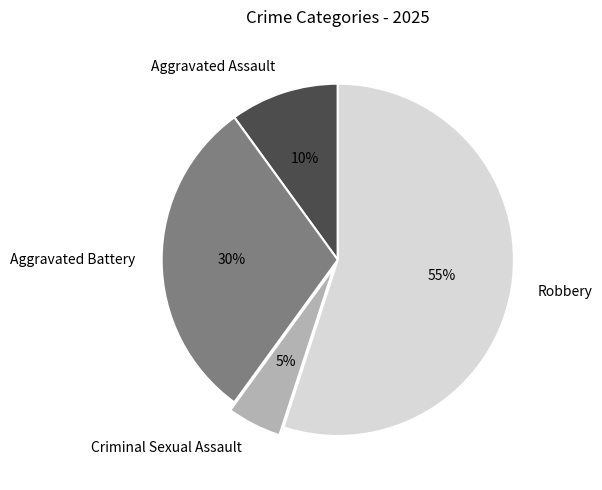

True or false: Criminal Sexual Assault accounts for 5% of the total.

True